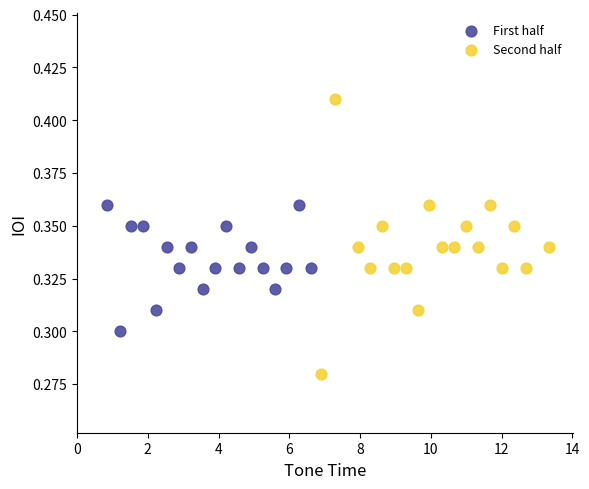

Which series has the widest spread of Y values?

Second half